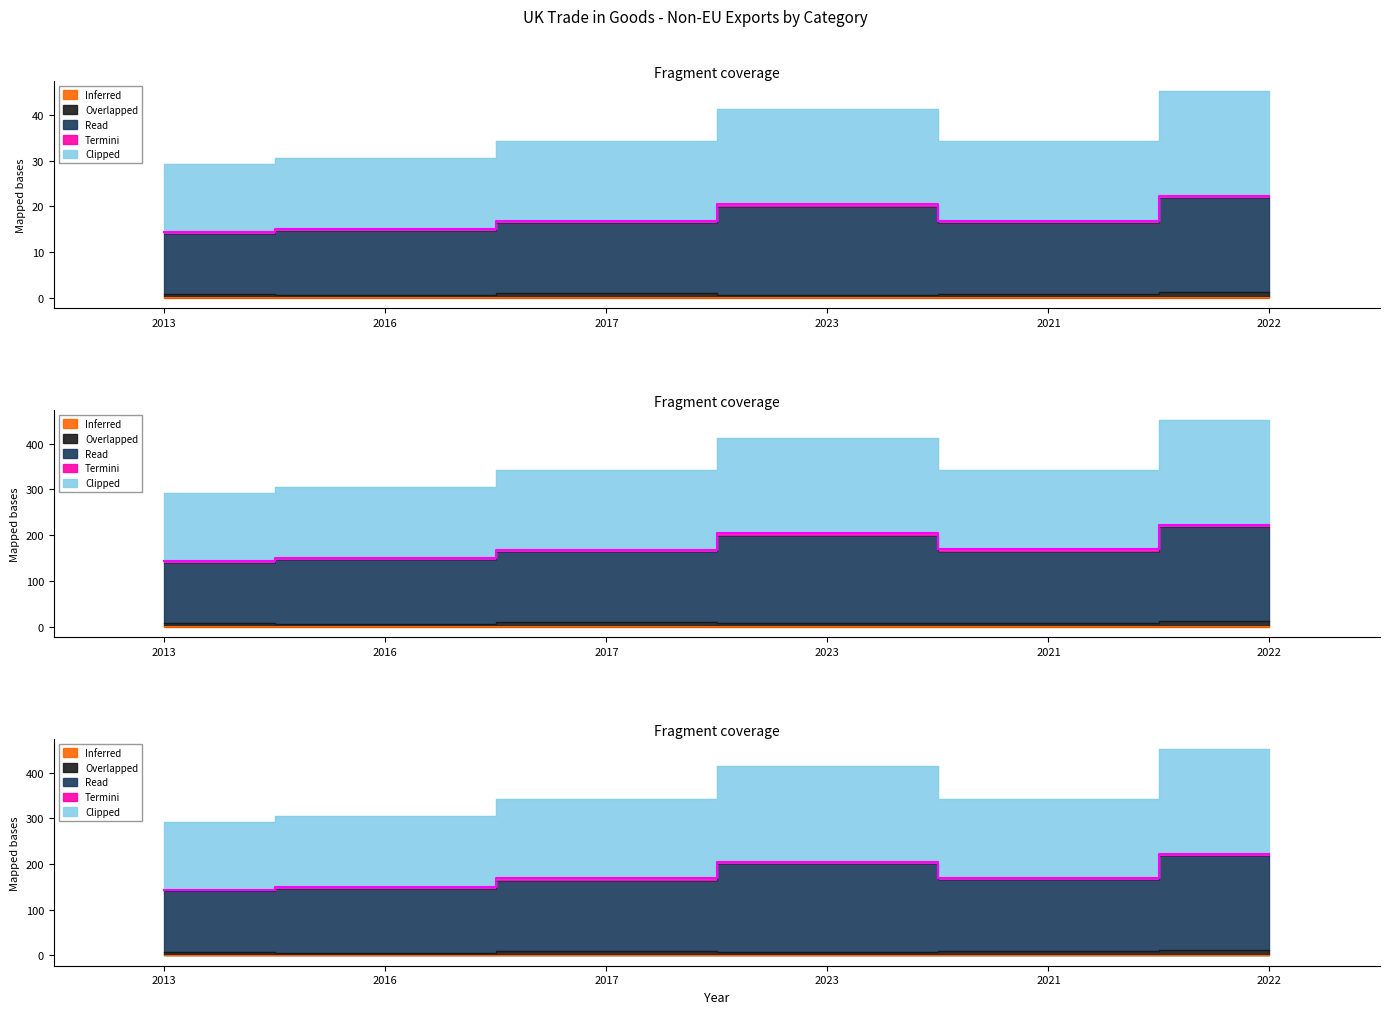

What is the difference between the maximum and minimum values in the Overlapped series?

6.1